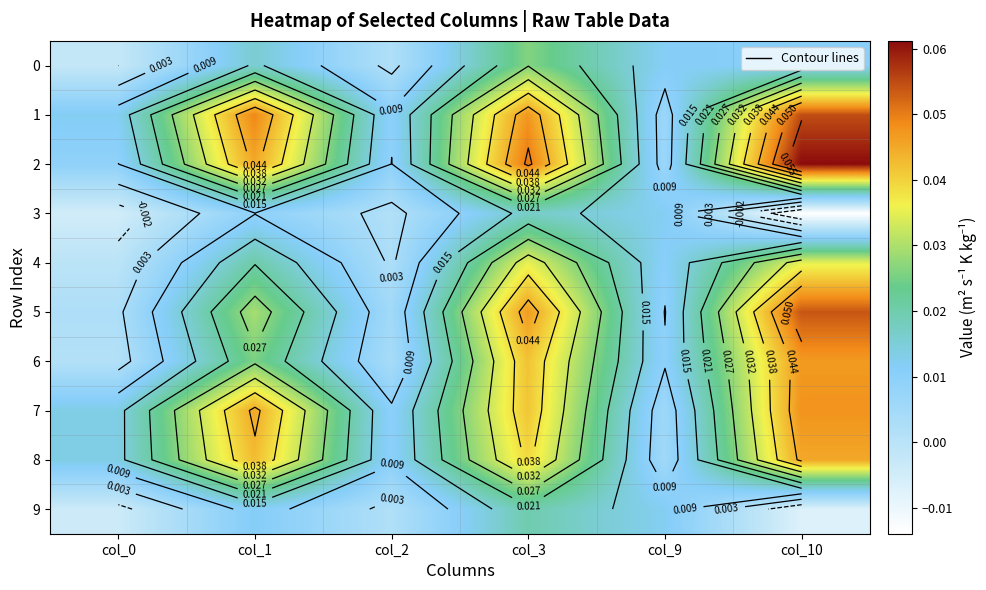

At which label does 7 reach its minimum?

col_9